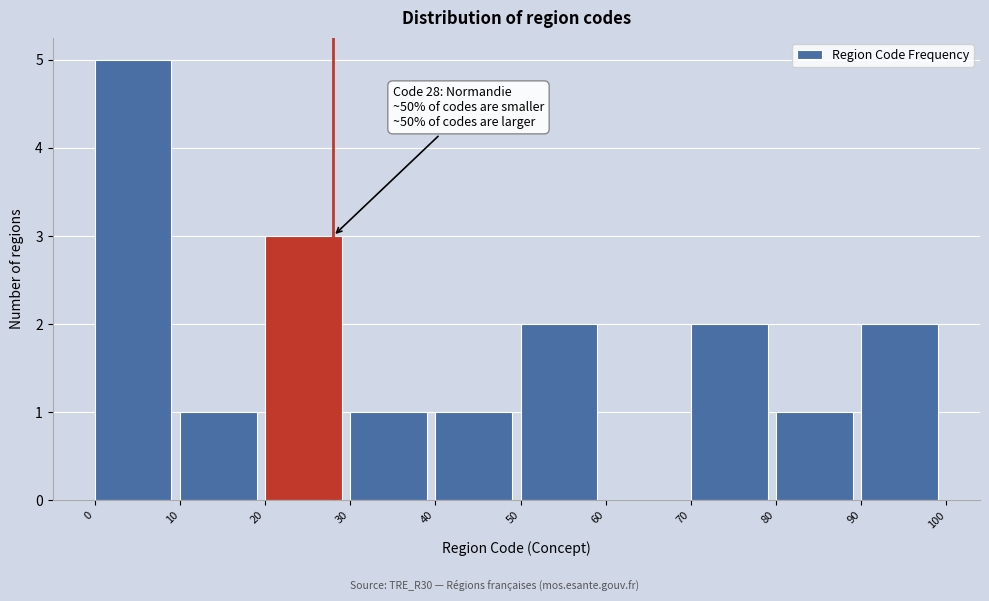

Which range on the x-axis has the tallest bar?

0 to 10